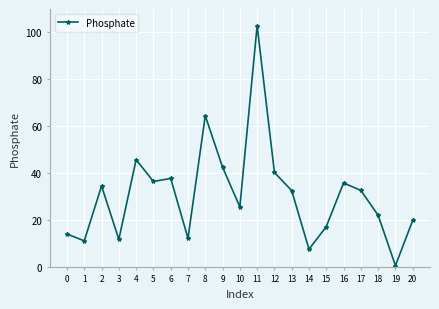

Does the chart have visible grid lines?

Yes